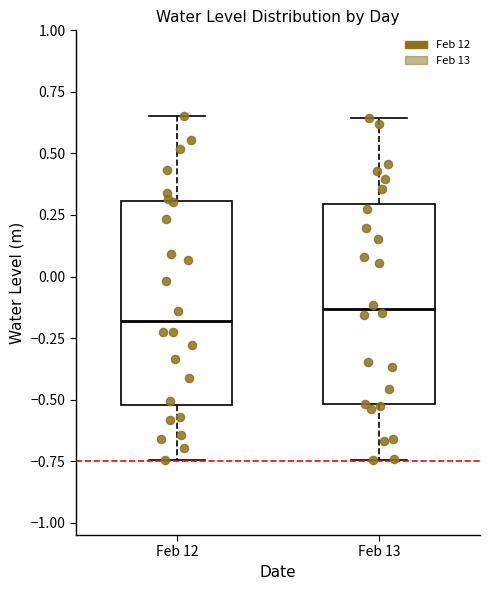

Reading left to right, transcribe this box plot: for each box, give where its median line is, the range the box spans, and where its two whiskers end, as read against the y-axis. The values are not printed on the chart, so give them approximately, as read against the axis.

Feb 12: median -0.20, box -0.50 to 0.30, whiskers -0.75 to 0.65
Feb 13: median -0.15, box -0.50 to 0.30, whiskers -0.75 to 0.65